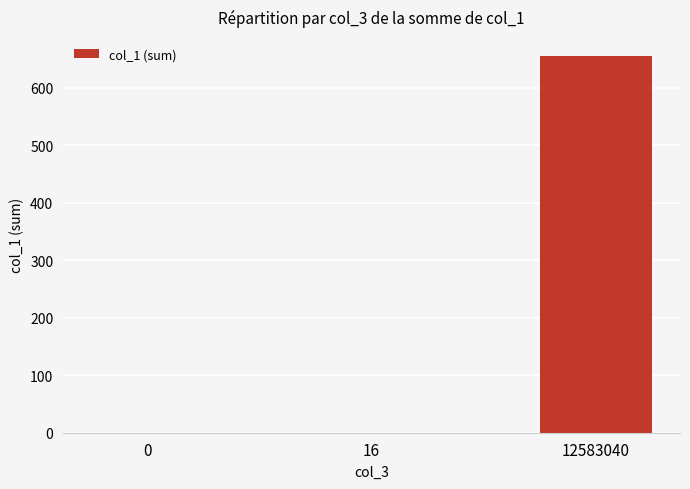

The chart shows a value of 1026.5 at 12583040. True or false?

False